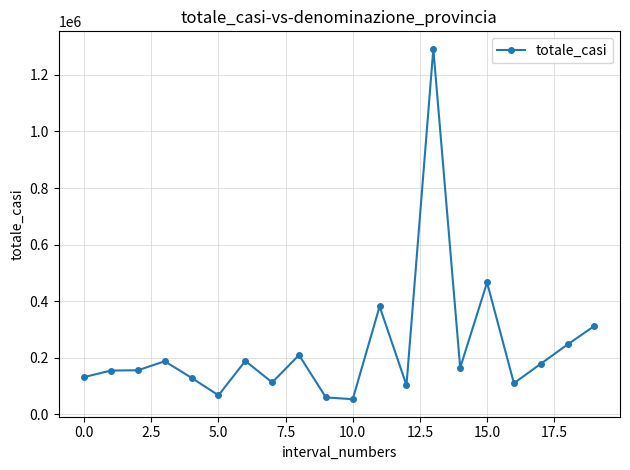

Does the chart have visible grid lines?

Yes